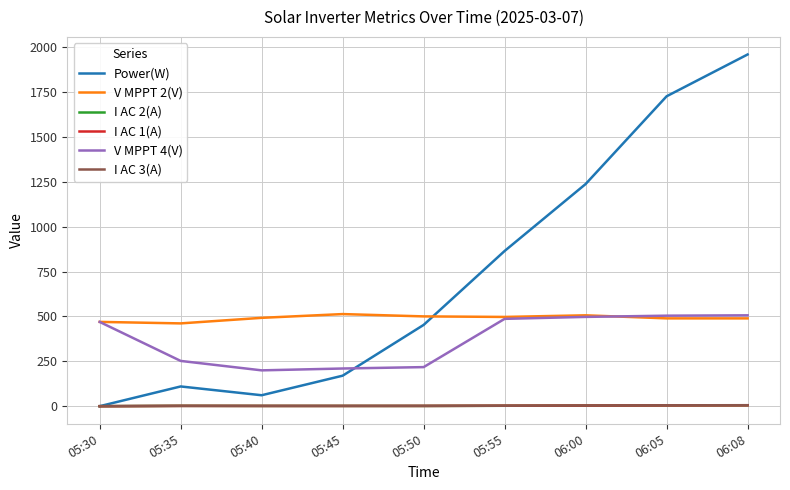

True or false: V MPPT 2(V) and I AC 3(A) intersect in this chart.

False